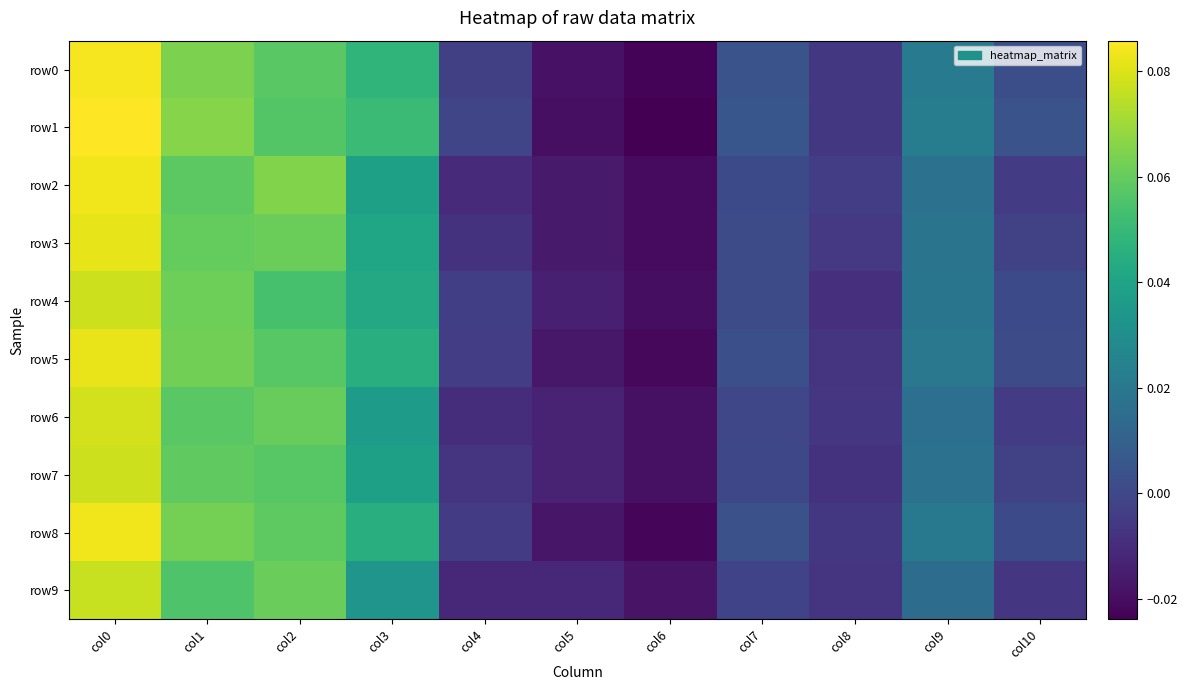

Which label corresponds to the largest value in the chart?

col0